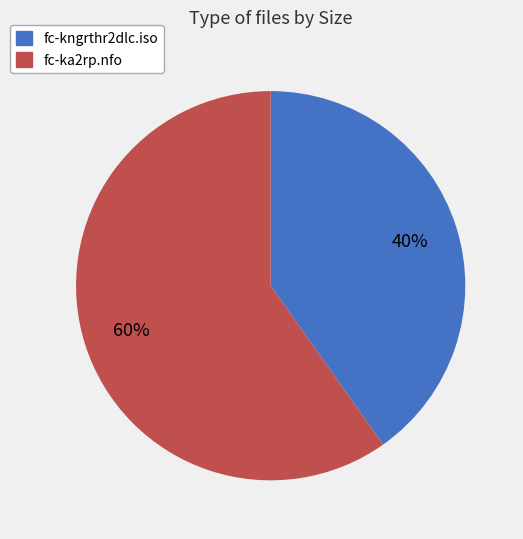

True or false: fc-ka2rp.nfo accounts for 60% of the total.

True